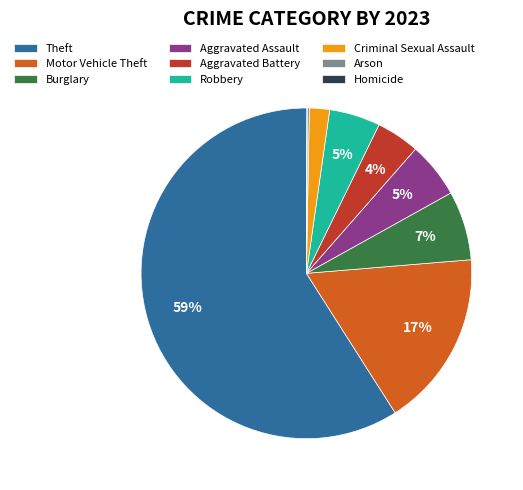

The Theft slice represents 69% of the pie. True or false?

False